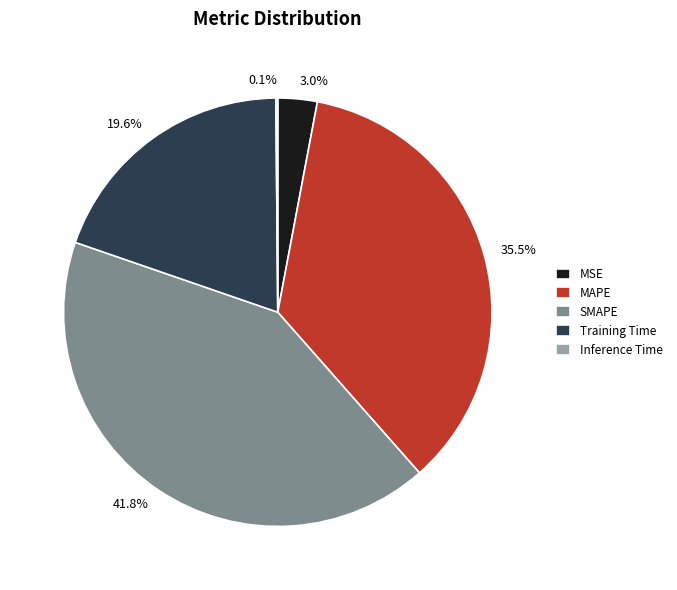

Which slice is the largest?

SMAPE